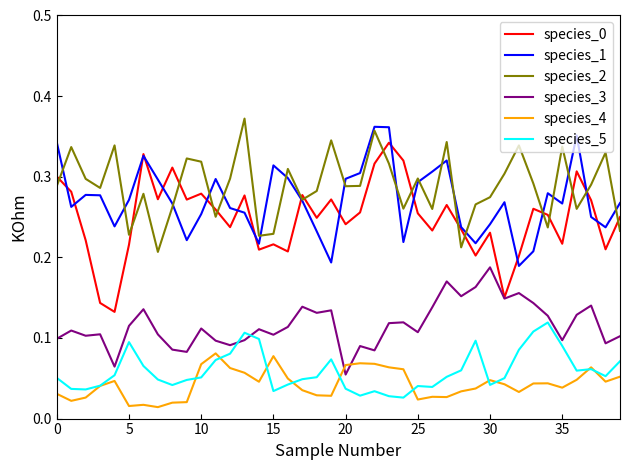

True or false: species_2 and species_5 cross at least once.

False